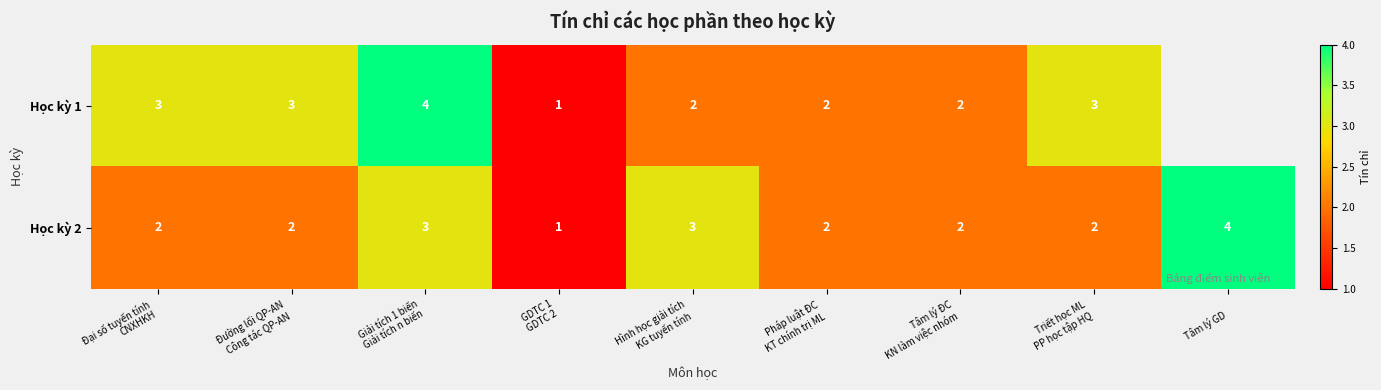

How many Học kỳ 2 values are between 2 and 3?

7